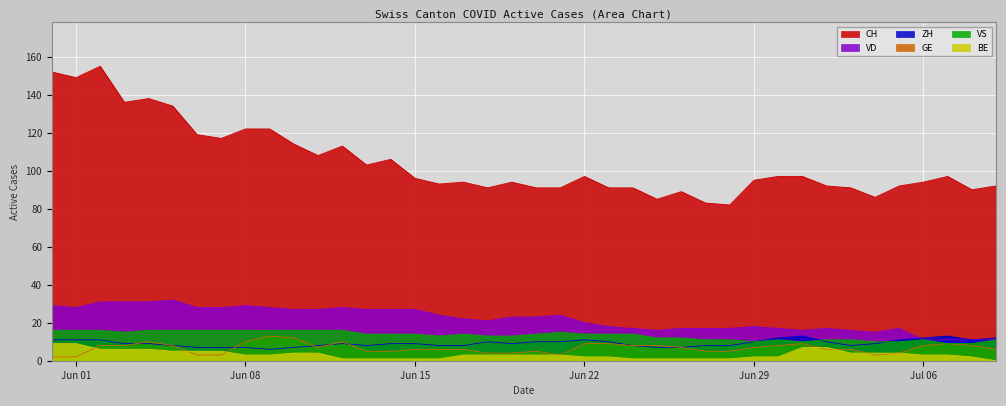

True or false: VD has a value of 7 at Jun 08.

False